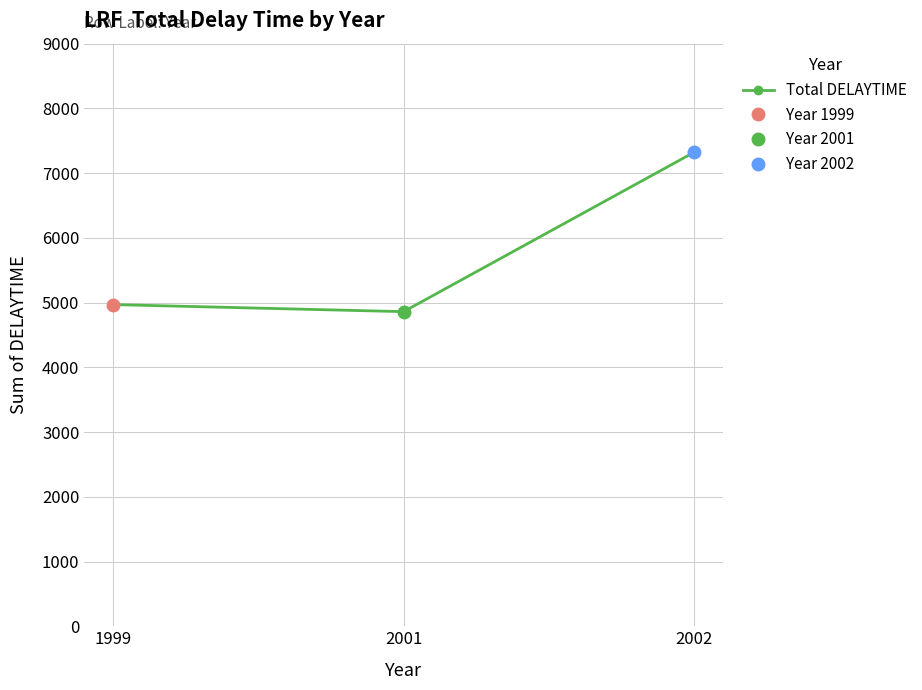

Read the value at 1999, to the nearest 100.

5000